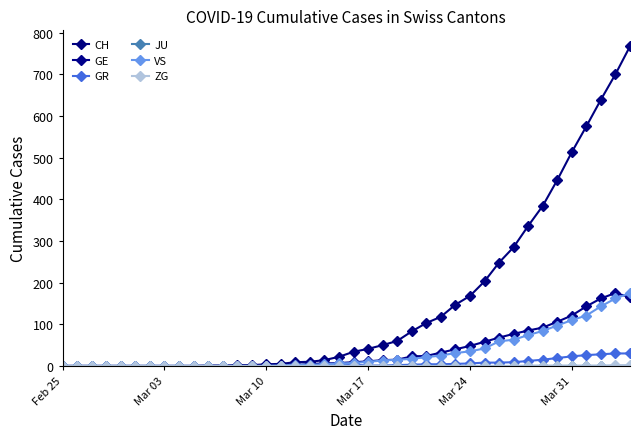

At how many categories does at least one series exceed 65?

16